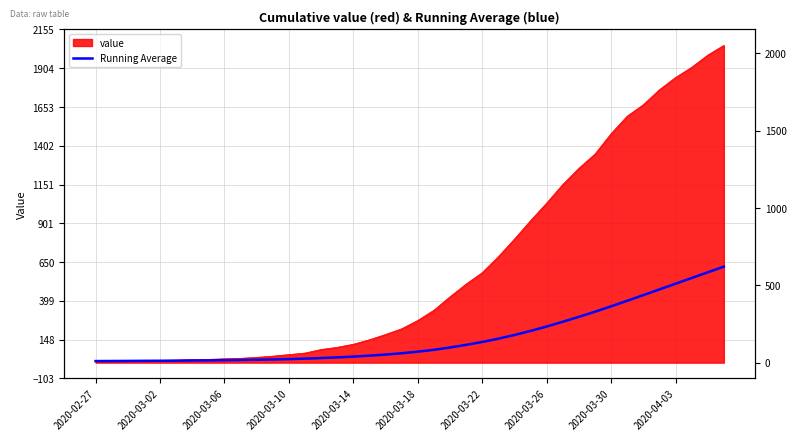

Which has a higher value, 2020-03-18 or 2020-03-02?

2020-03-18